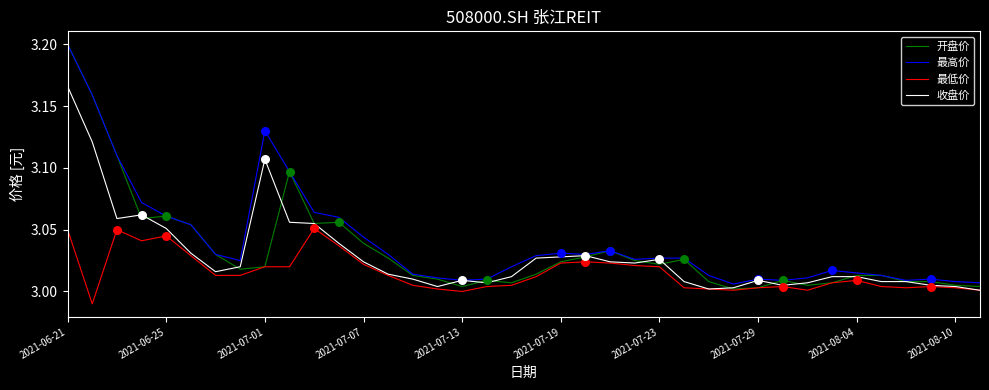

What are all the series names shown in the legend?

开盘价, 最高价, 最低价, 收盘价